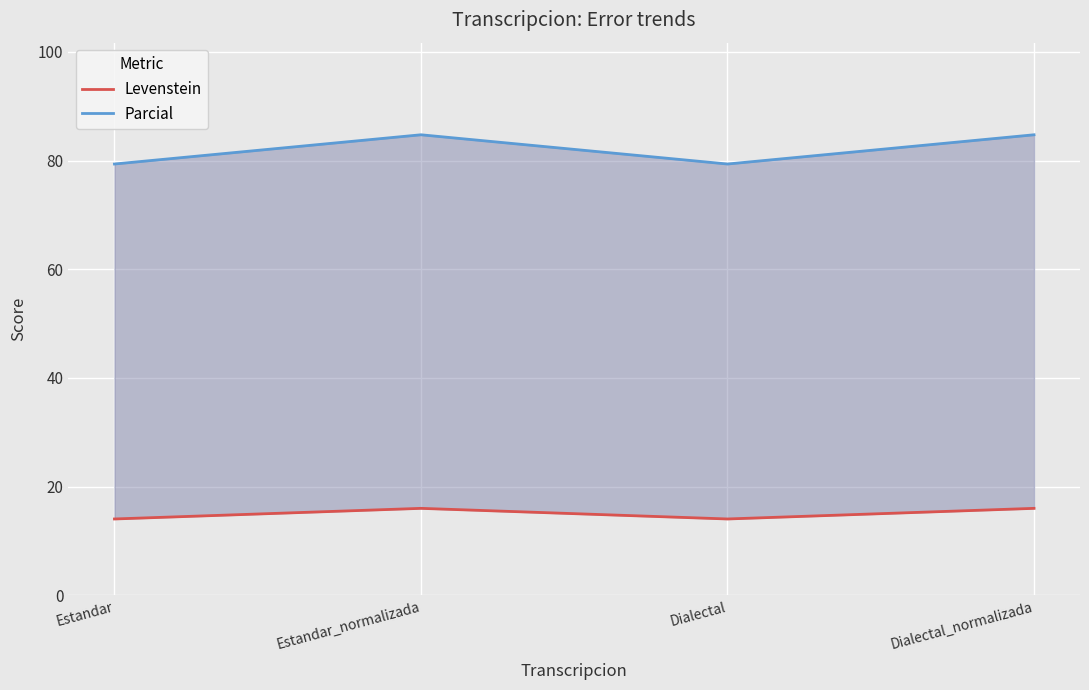

True or false: Parcial and Levenstein intersect in this chart.

False